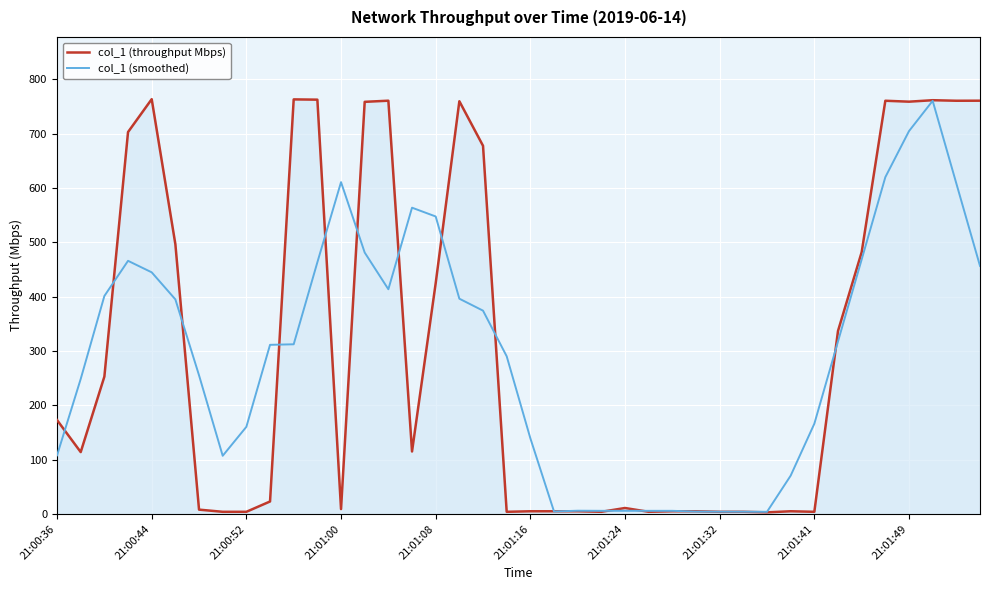

What is the difference between the maximum and second lowest values in the col_1 (smoothed) series?

756.1